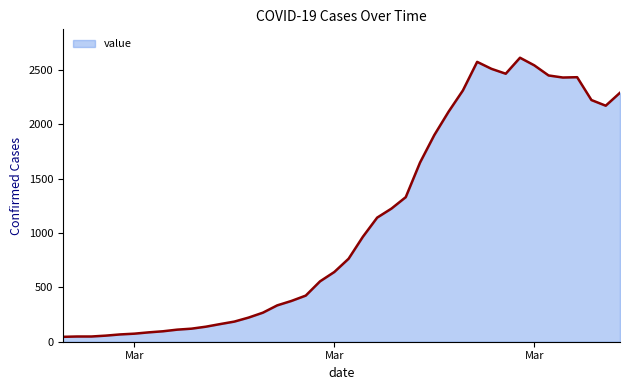

What is the maximum value shown in the chart?

2611